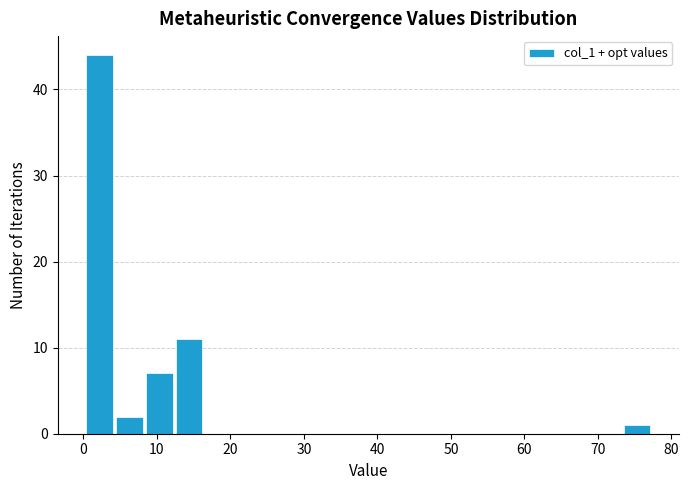

Reading left to right, transcribe this chart: for each bar, give the range it covers on the x-axis and its height. Neither the bar edges nor the heights are printed on the chart, so give them approximately, as read against the axes.

0 to 4: 44
4 to 8: 2
8 to 12: 7
12 to 16: 11
16 to 20: 0
20 to 25: 0
25 to 29: 0
29 to 33: 0
33 to 37: 0
37 to 41: 0
41 to 45: 0
45 to 49: 0
49 to 53: 0
53 to 57: 0
57 to 61: 0
61 to 65: 0
65 to 69: 0
69 to 73: 0
73 to 77: 1